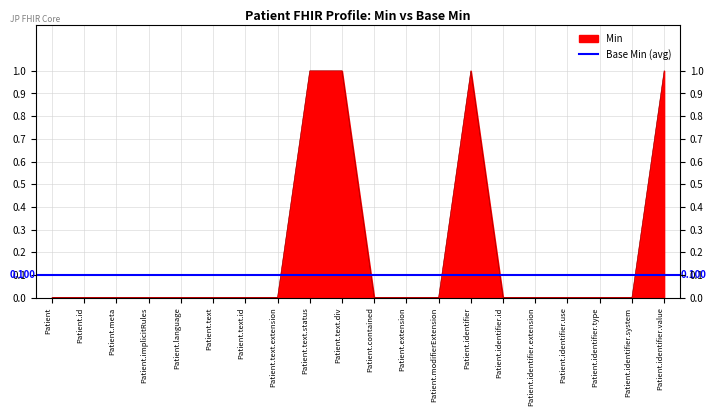

What is the difference between the maximum and minimum values?

1